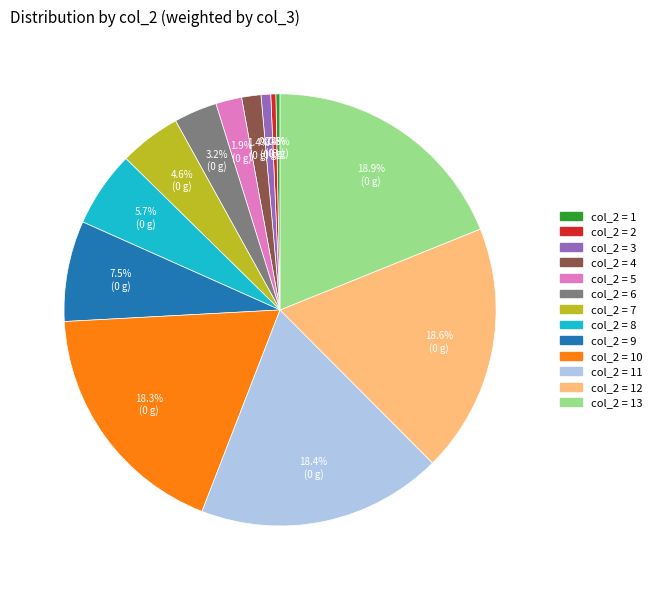

How many segments does this pie chart have?

13